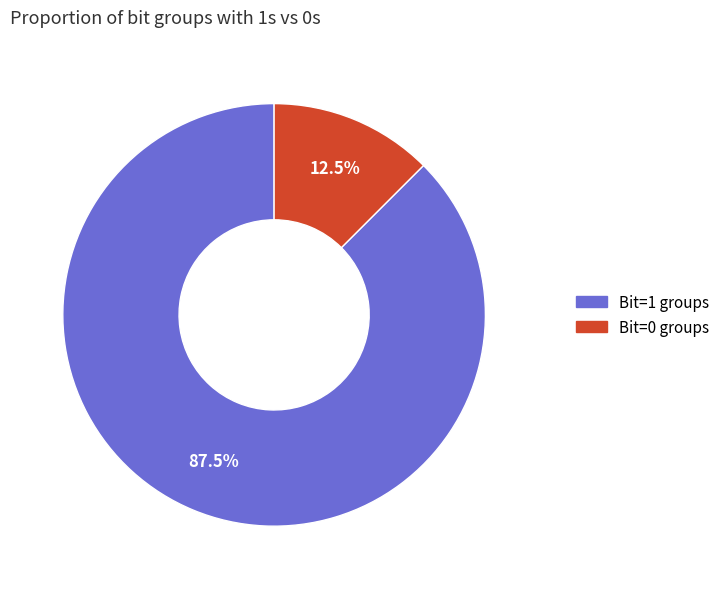

Does any single category account for the majority?

Yes